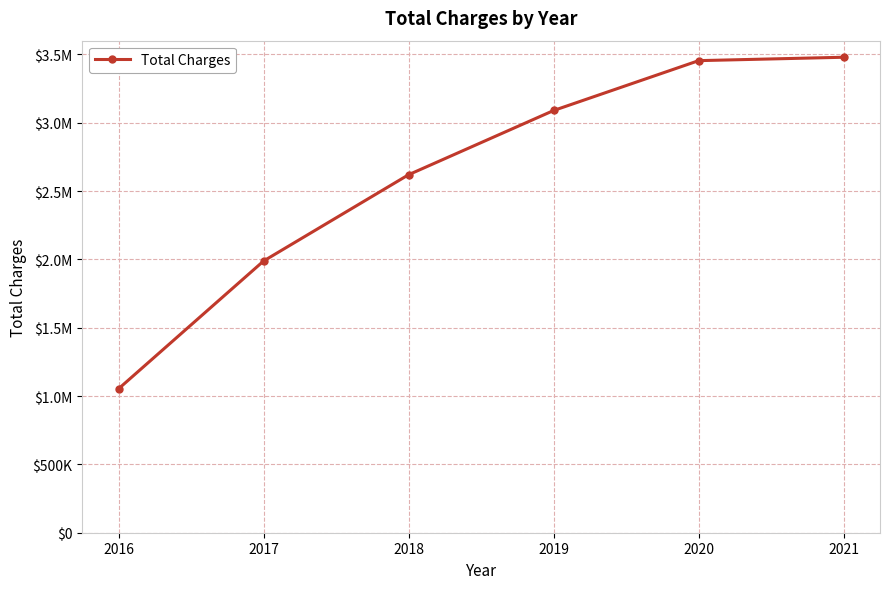

Rank the categories by value from highest to lowest.

2021, 2020, 2019, 2018, 2017, 2016